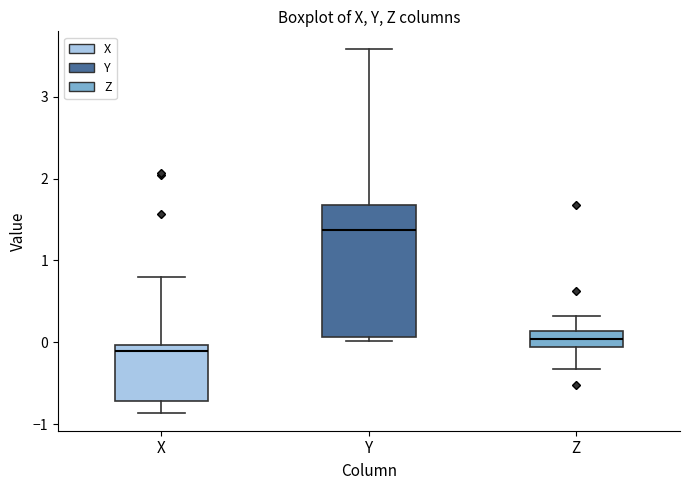

Comparing the boxes themselves (not the whiskers), which one is the tallest?

Y